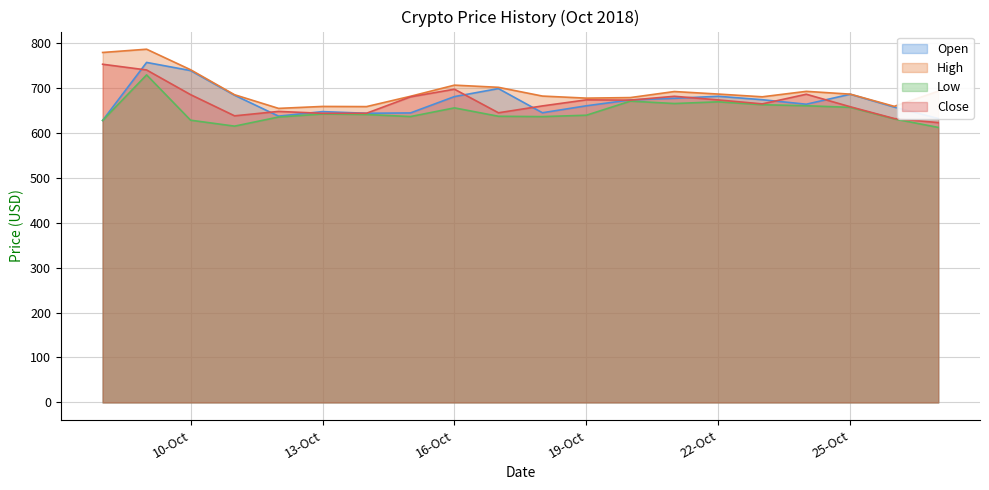

What is the minimum value for Close?

622.6